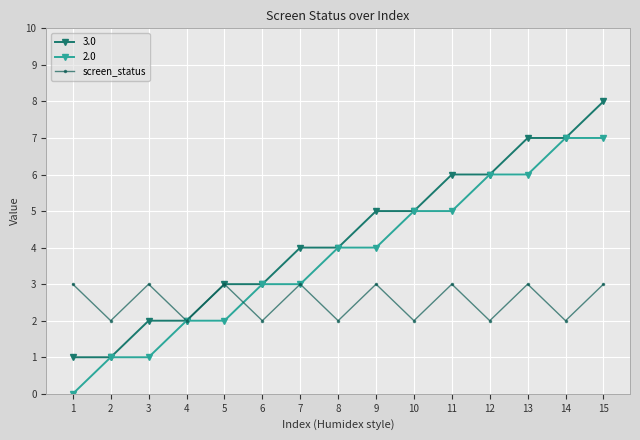

Read the screen_status value at 15.

3